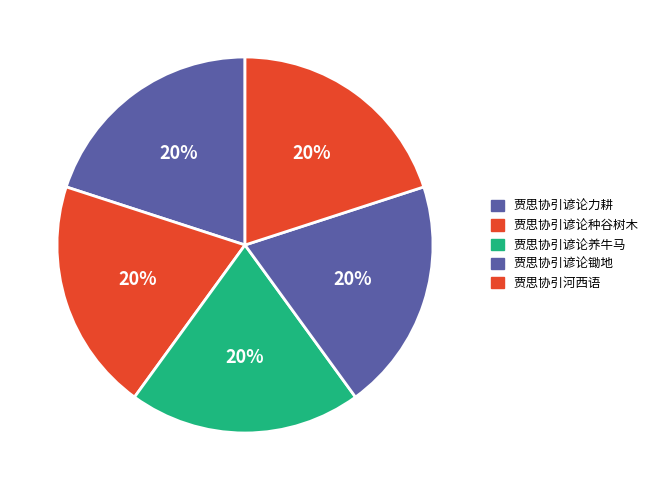

To the nearest percent, what portion does 贾思协引谚论种谷树木 represent?

20%